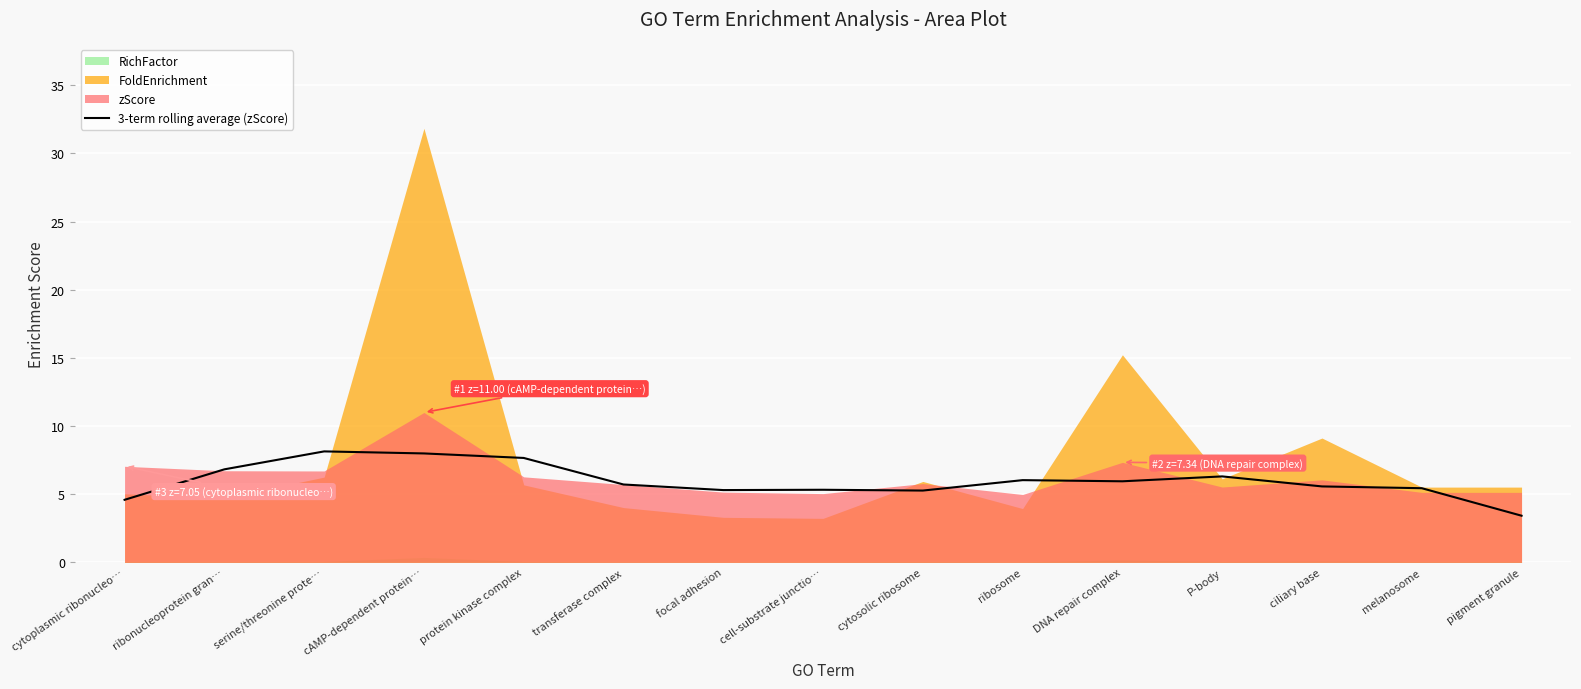

The chart shows a value of 8.4 at ribosome. True or false?

False